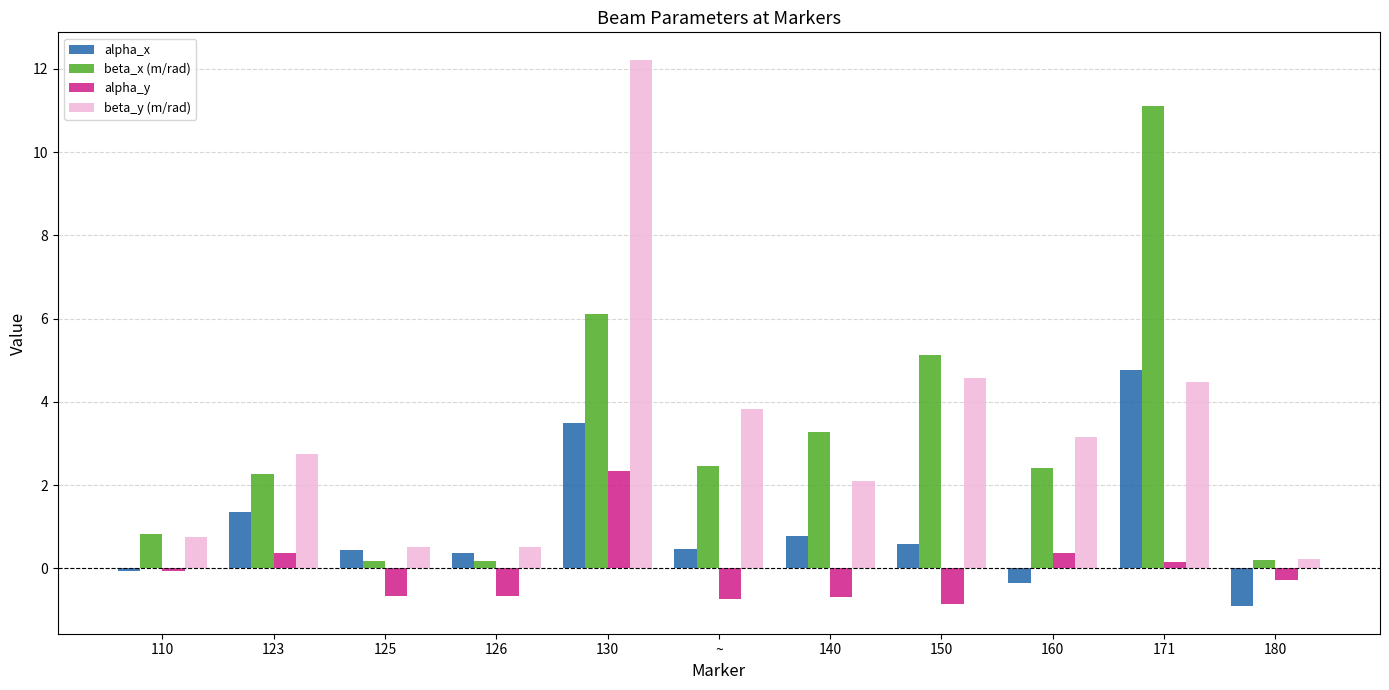

At which category does the chart reach its peak across all series?

130